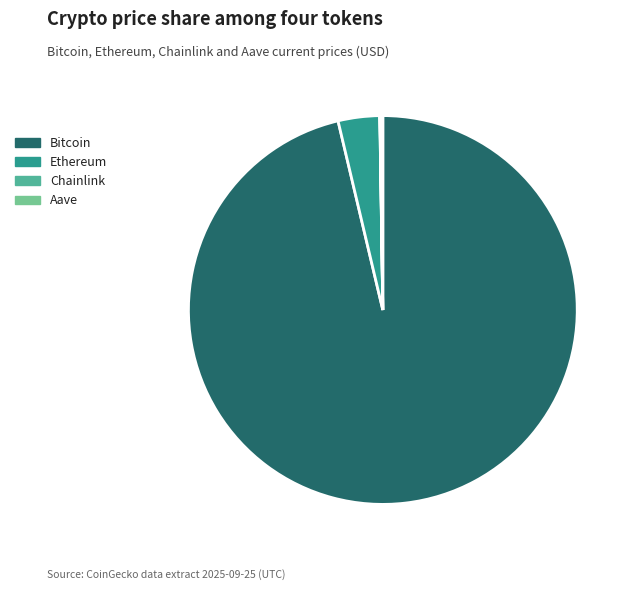

What is the largest slice in the pie chart?

Bitcoin